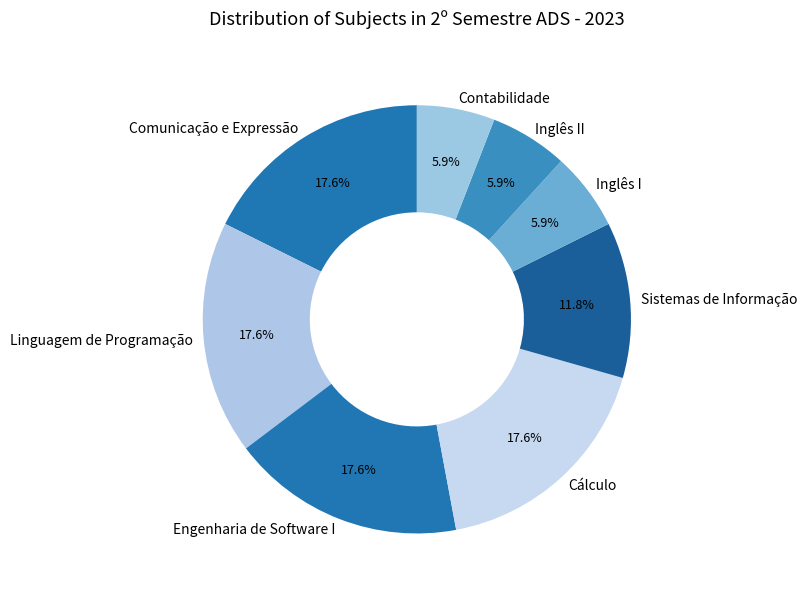

Is there a majority slice in this chart?

No